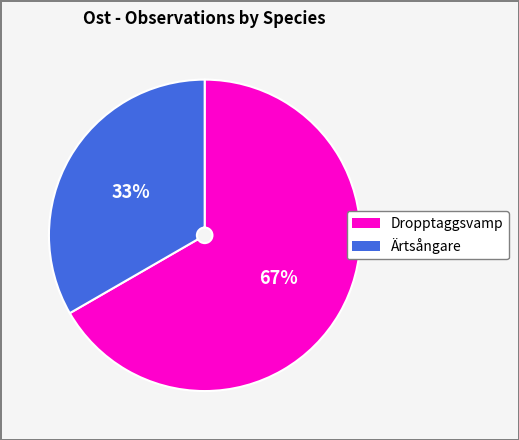

Is there any slice that represents more than half of the pie?

Yes